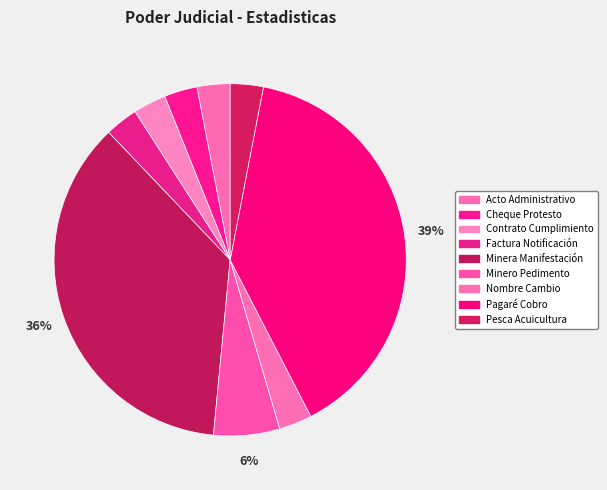

What is the largest slice in the pie chart?

Pagaré, Cobro De